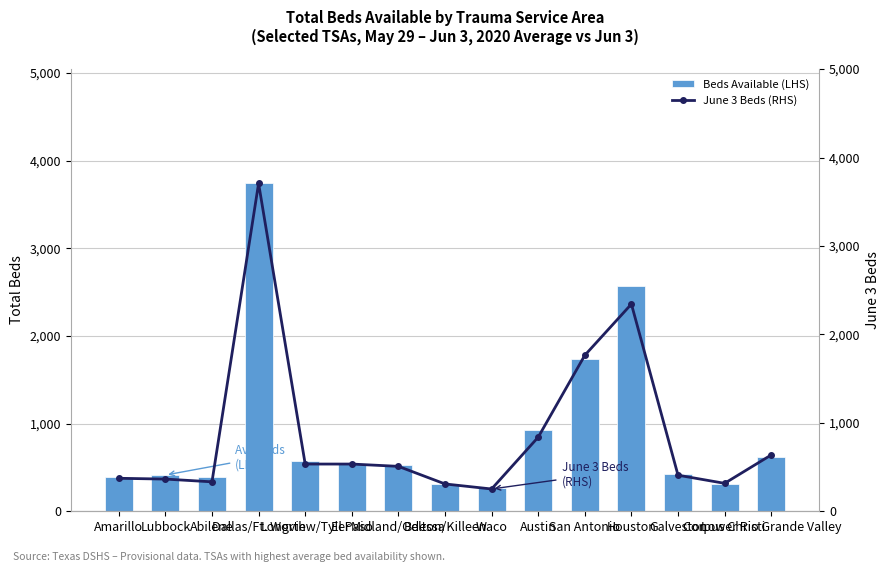

What is the total value across all series at Austin?

1769.0